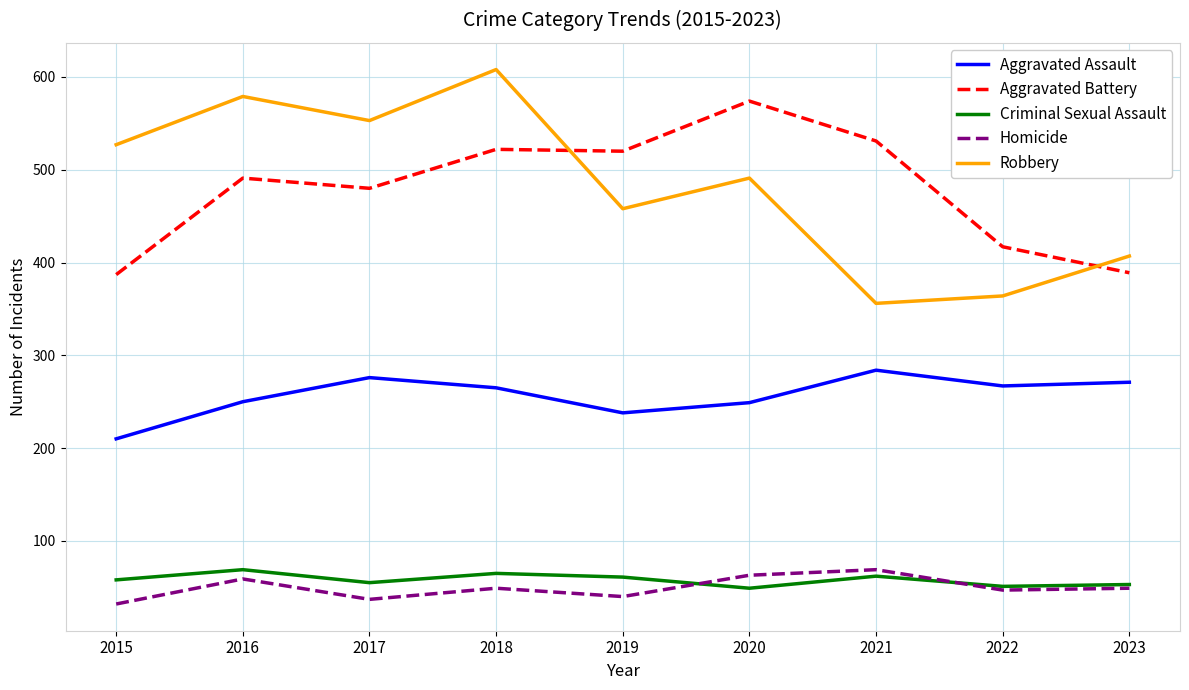

What is the difference between the maximum and minimum values in the Criminal Sexual Assault series?

20